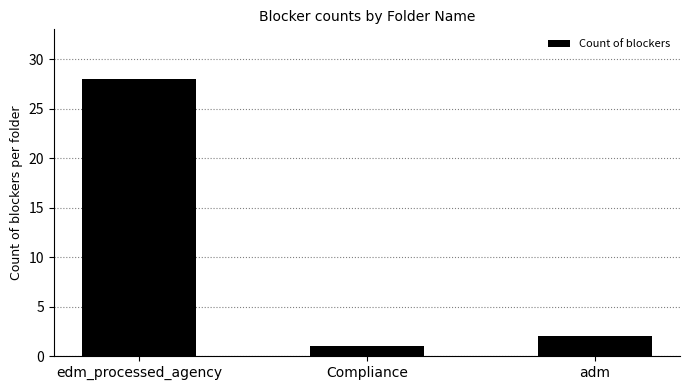

How many bars are there in total?

3